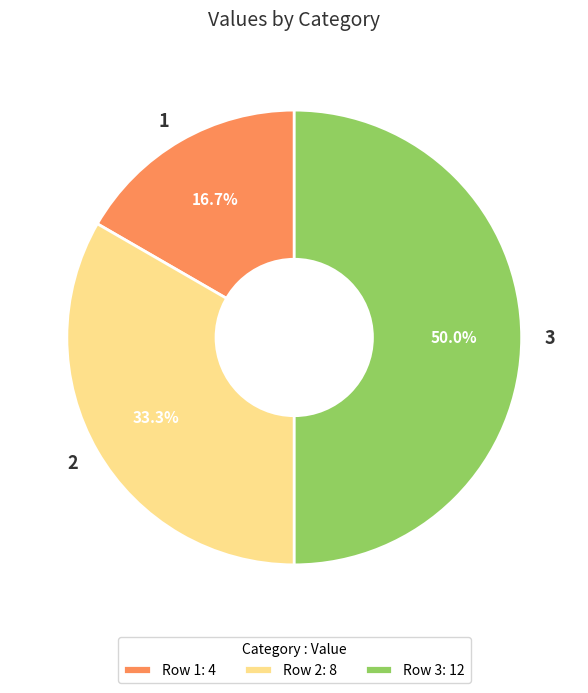

What is the largest slice in the pie chart?

3